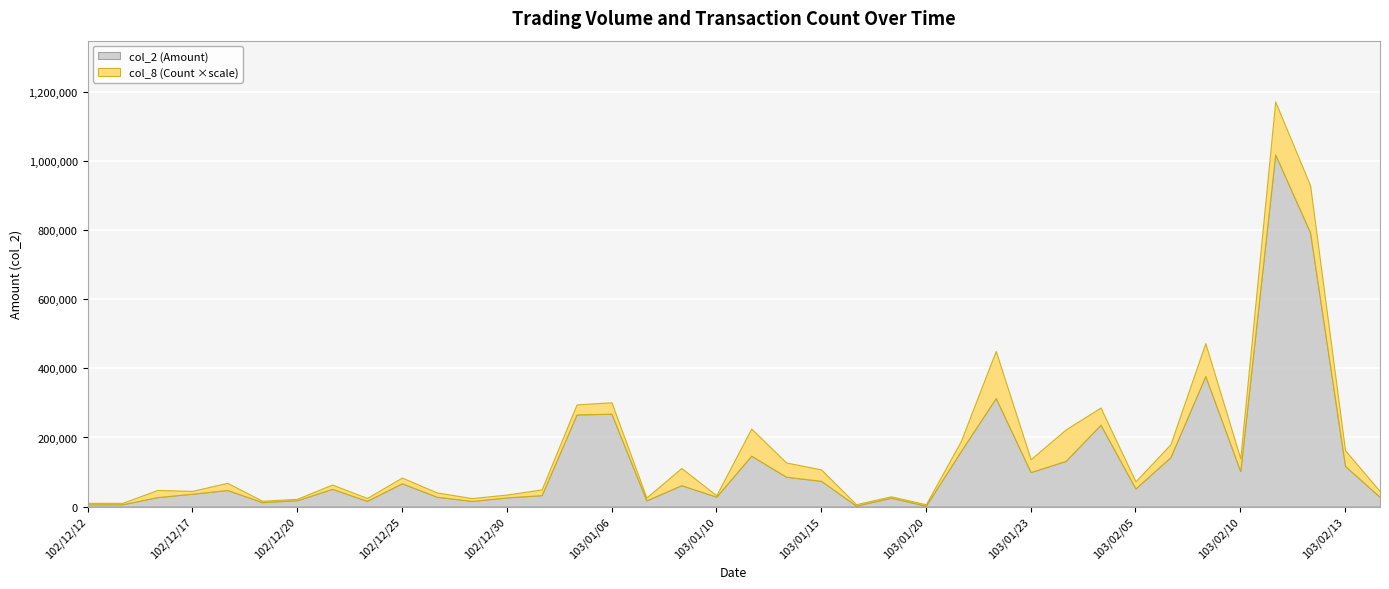

Rank the categories by col_2 (Amount) value from highest to lowest.

103/02/11, 103/02/12, 103/02/07, 103/01/22, 103/01/06, 103/01/03, 103/01/27, 103/01/21, 103/01/13, 103/02/06, 103/01/24, 103/02/13, 103/02/10, 103/01/23, 103/01/14, 103/01/15, 102/12/25, 103/01/09, 103/02/05, 102/12/23, 102/12/18, 102/12/17, 103/01/02, 103/01/10, 102/12/26, 103/02/14, 102/12/16, 102/12/30, 103/01/17, 102/12/20, 103/01/07, 102/12/24, 102/12/27, 102/12/19, 102/12/13, 102/12/12, 103/01/16, 103/01/20